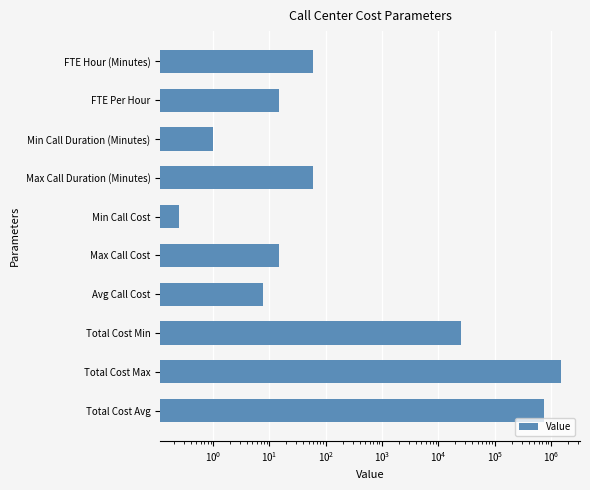

The value at Min Call Cost is 0.4. True or false?

False